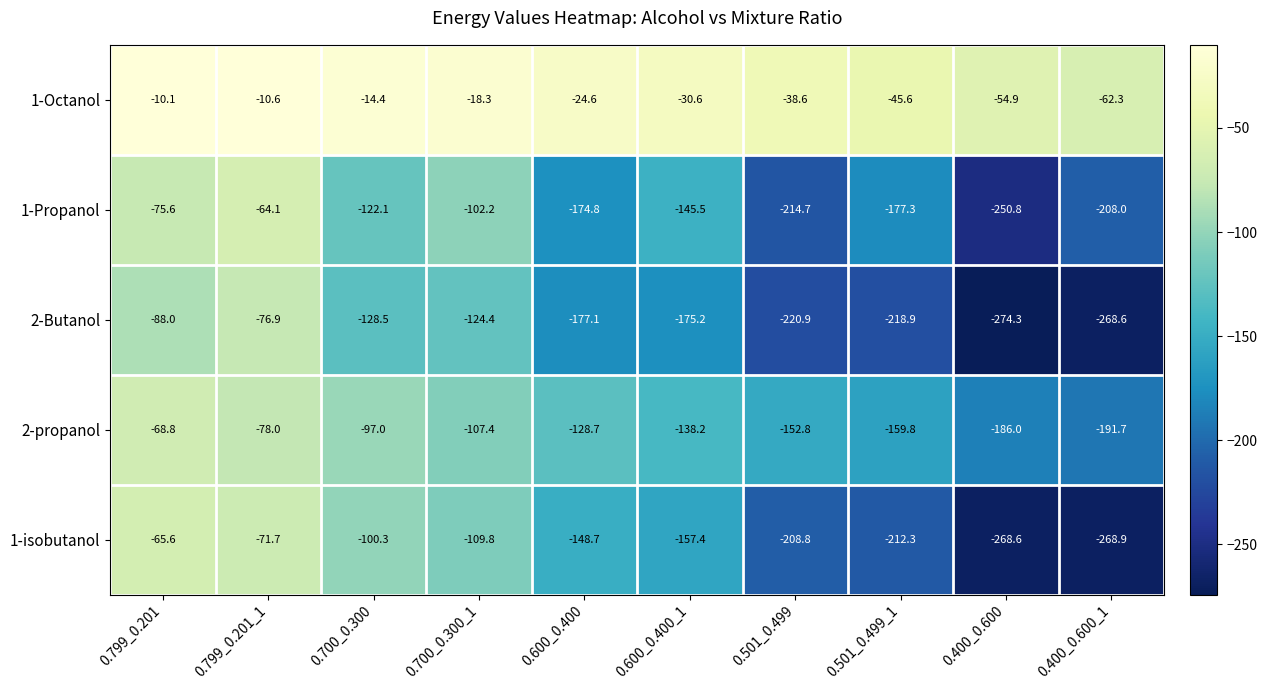

Count the number of data series in this chart.

5